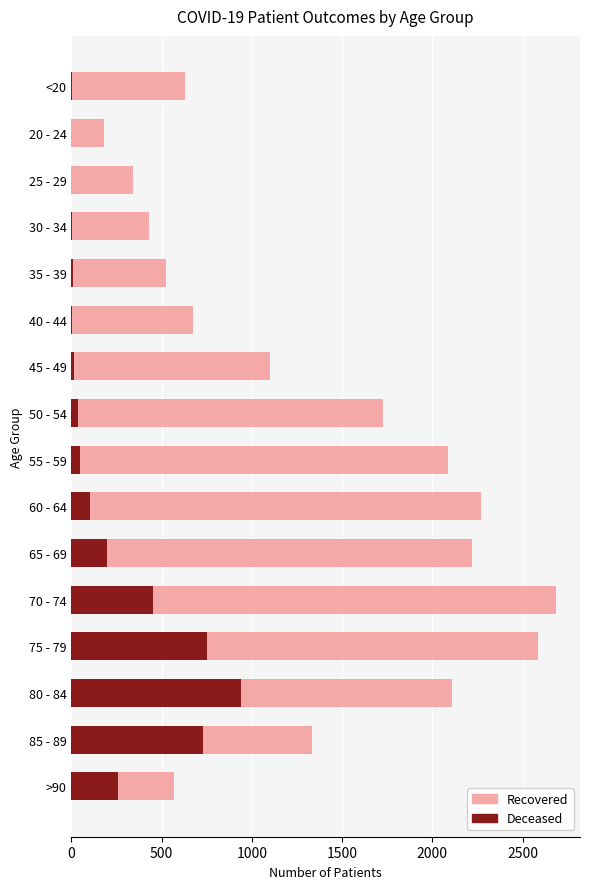

What are all the series names shown in the legend?

Recovered, Deceased